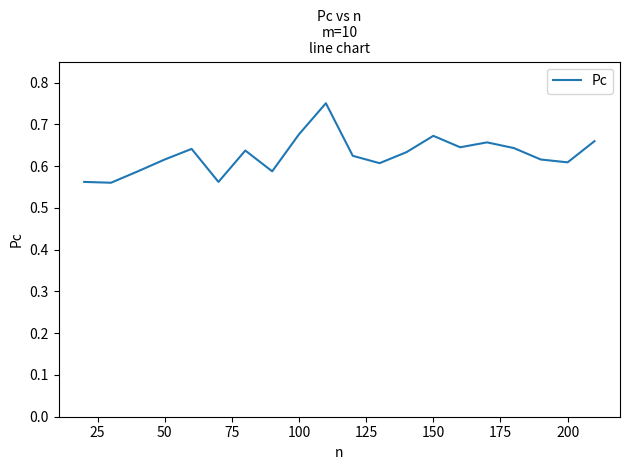

Does the chart have visible grid lines?

No